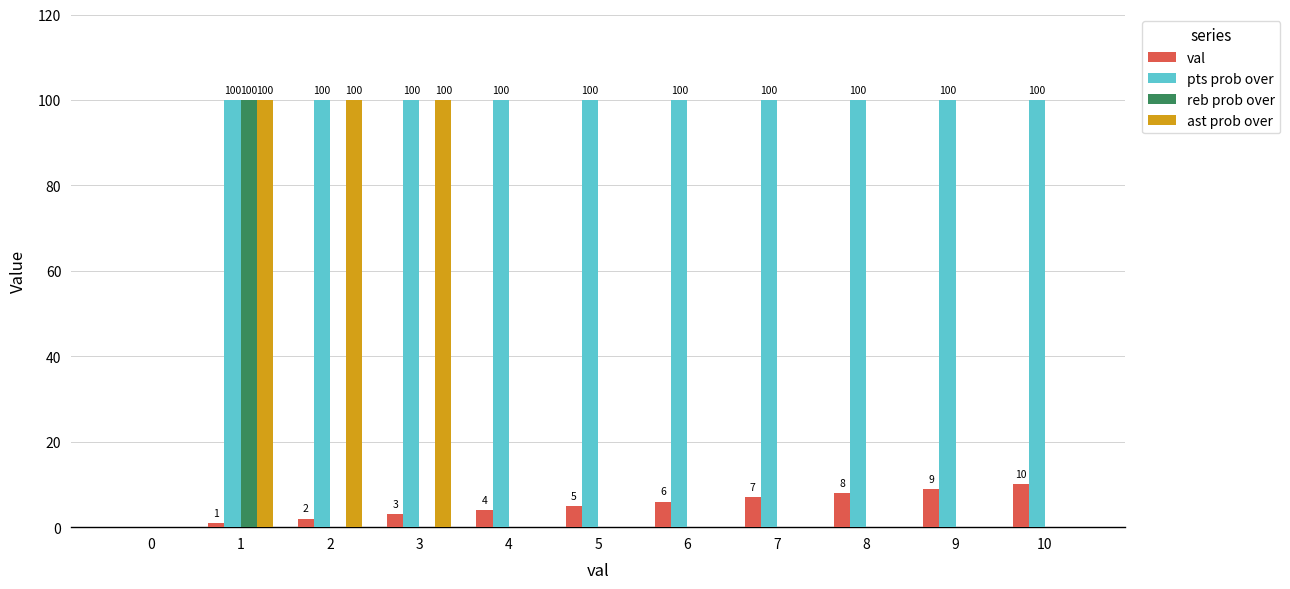

What is the highest value of the reb prob over series?

100